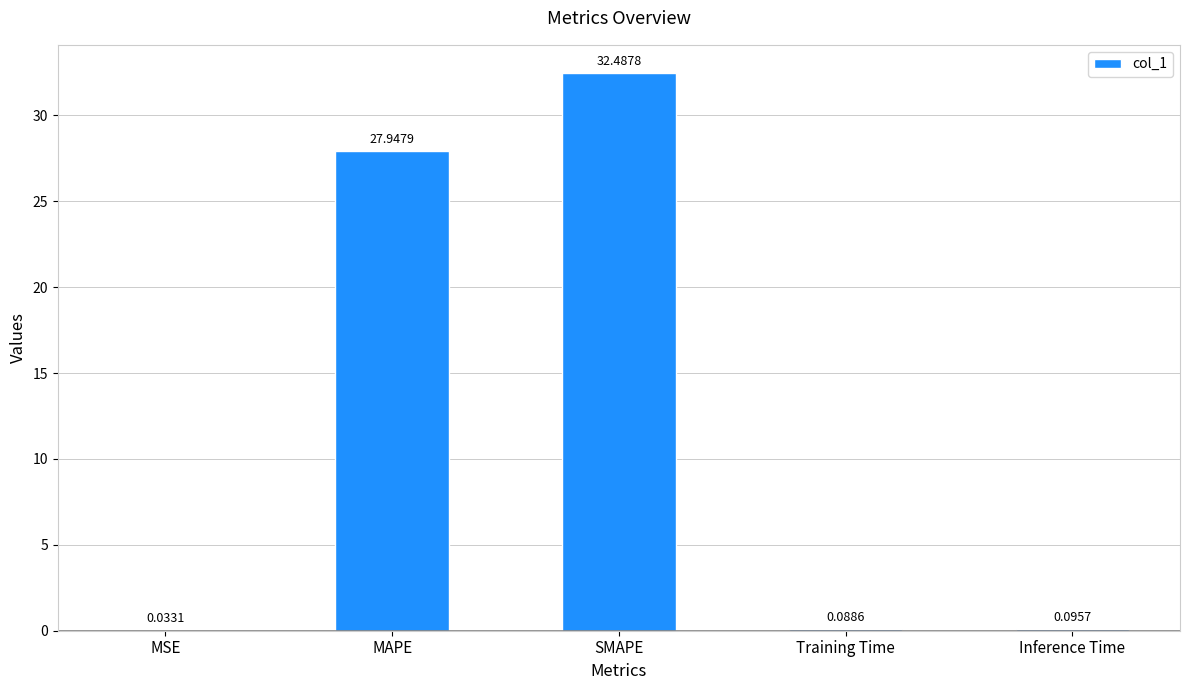

What is the sum of the values at SMAPE and MSE?

32.5